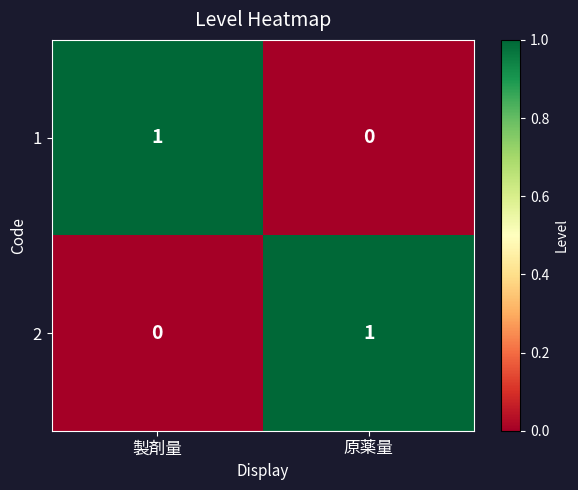

Rank the series at 原薬量 from highest to lowest value.

2, 1